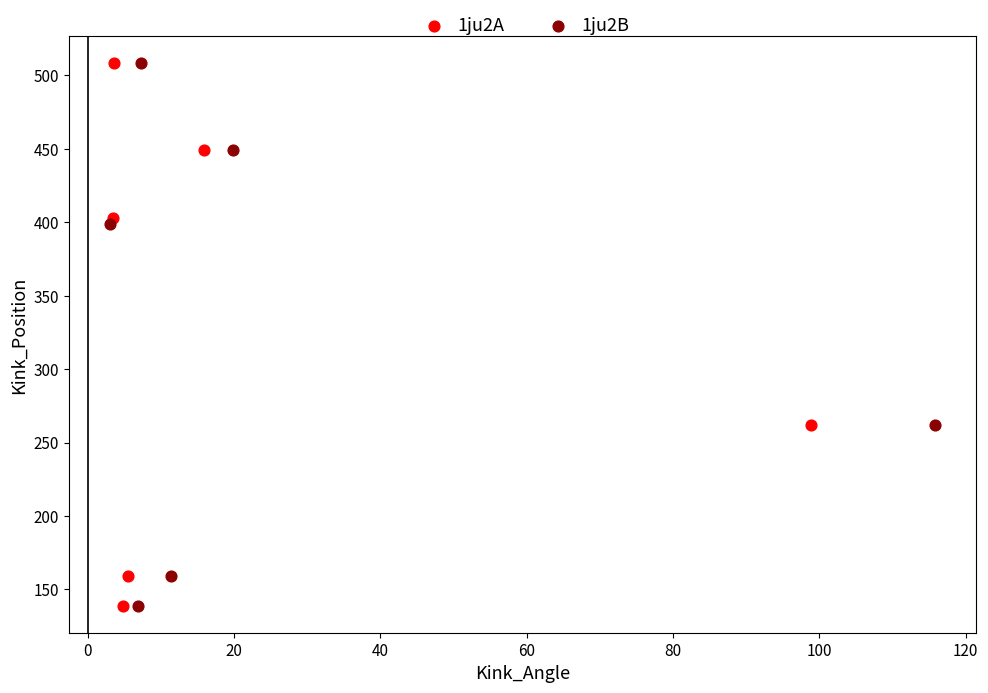

What are all the series names shown in the legend?

1ju2A, 1ju2B